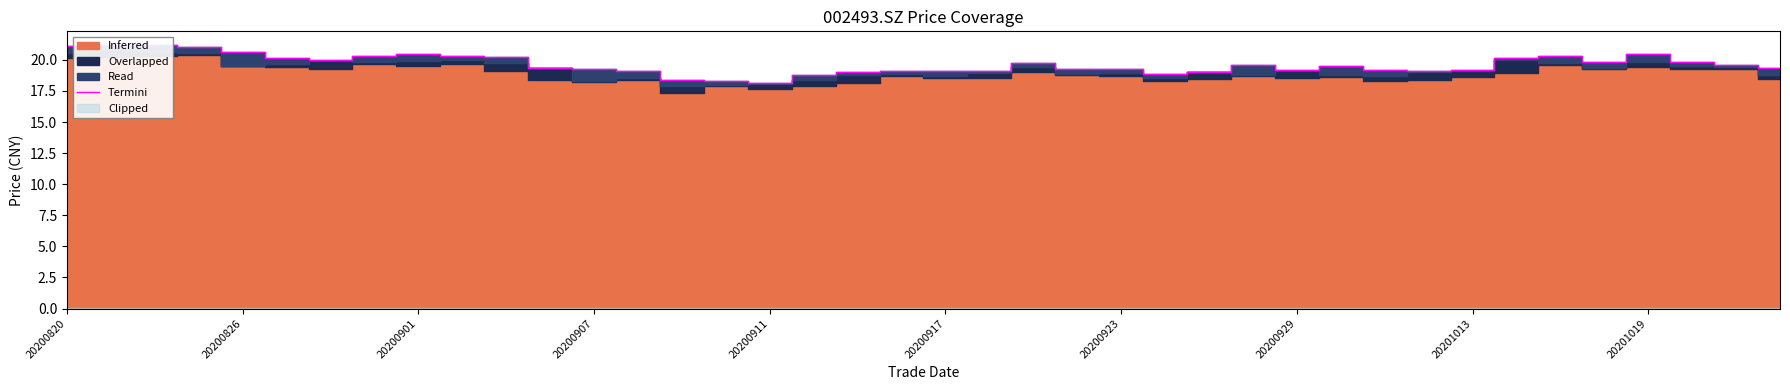

What position from the right is 26?

14